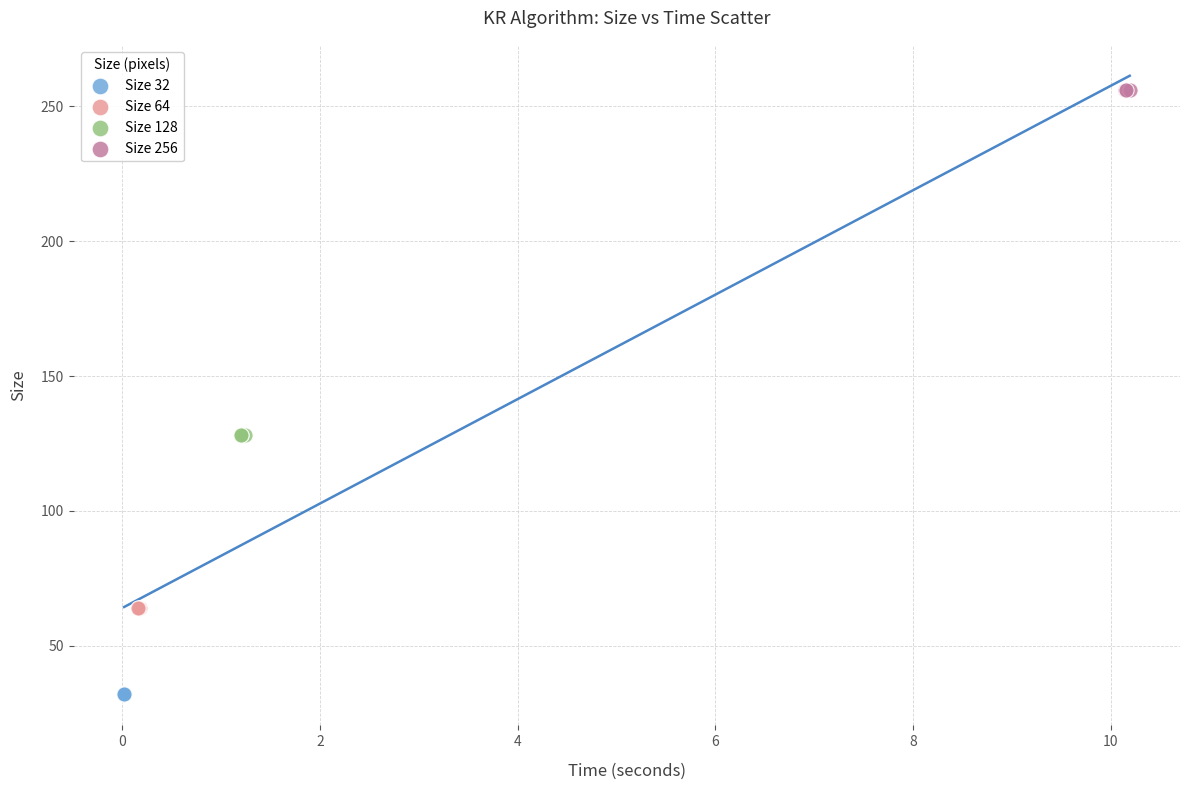

Which series contains the highest Y value?

Size 256